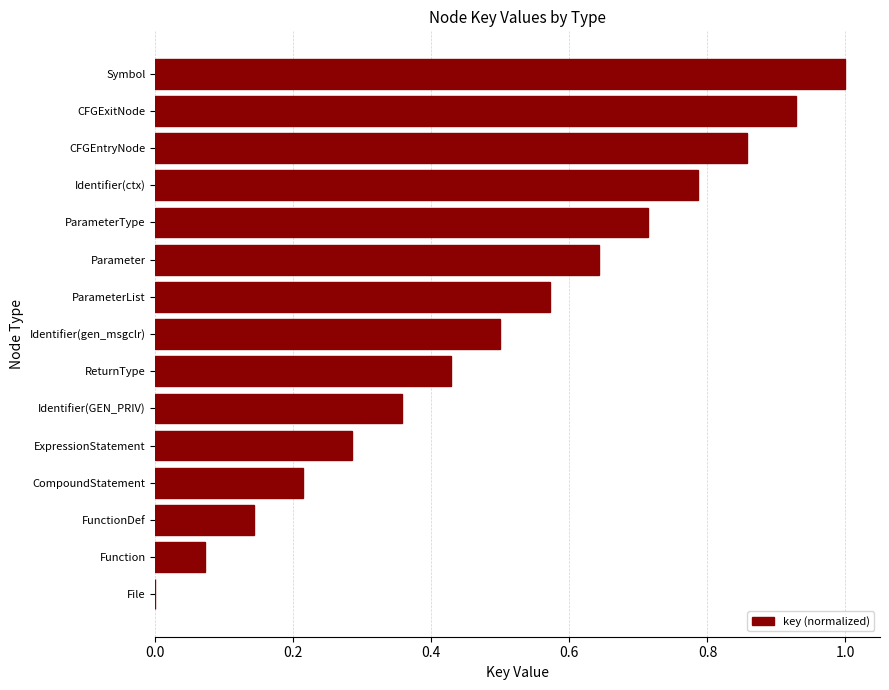

Which has a higher value, Function or FunctionDef?

FunctionDef